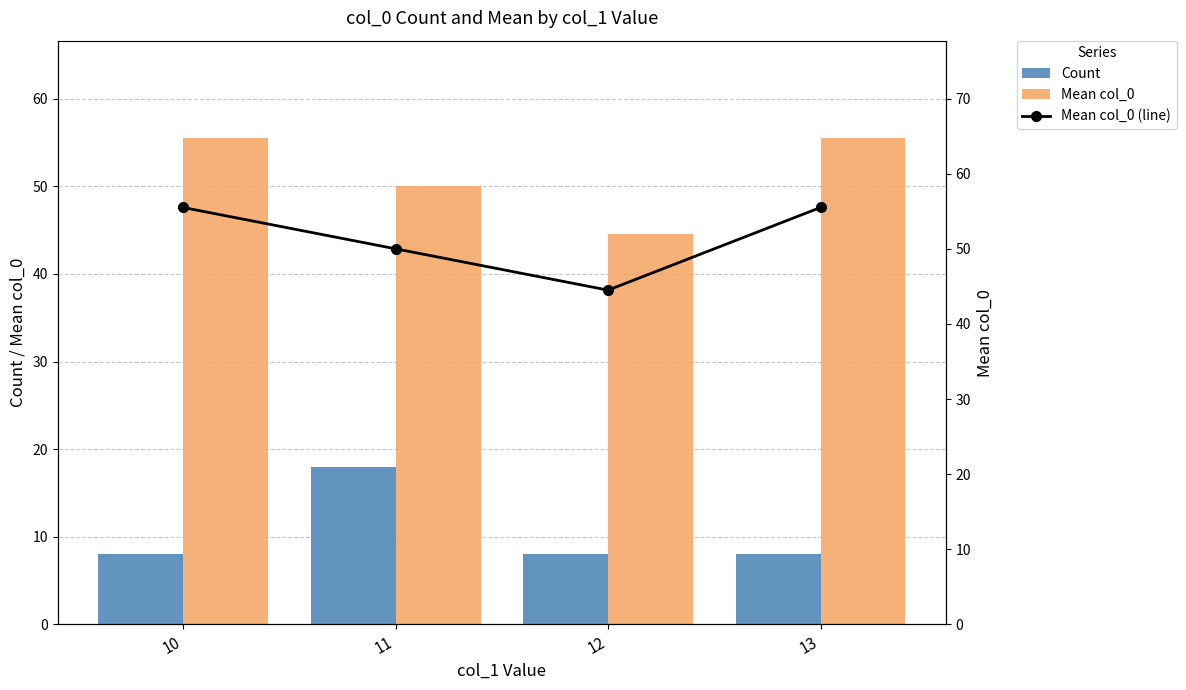

Rank the categories by Mean col_0 value from highest to lowest.

10, 13, 11, 12